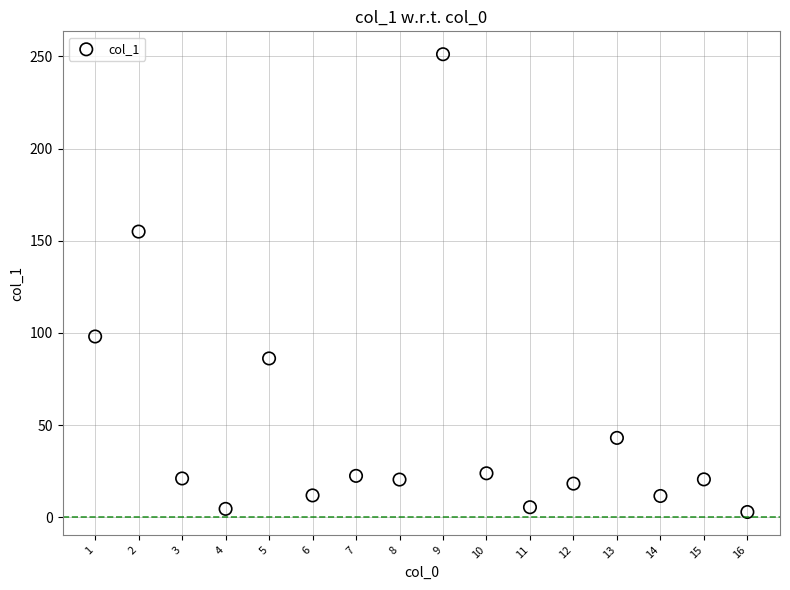

What is the range of Y values (max minus min)?

248.3